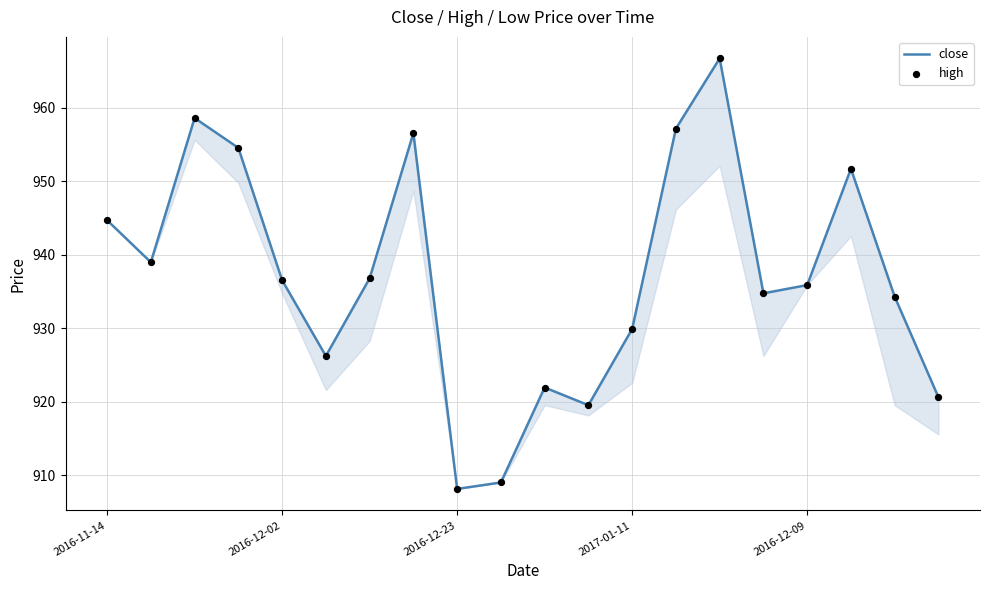

Which series has the widest spread of Y values?

close